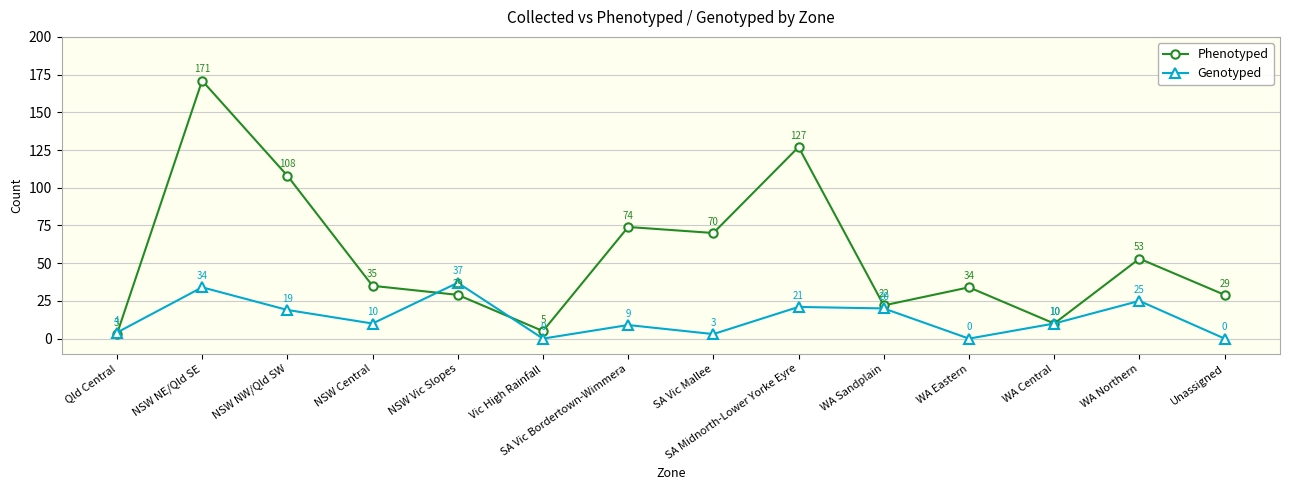

What is the difference between the highest and lowest values at NSW NW/Qld SW?

89